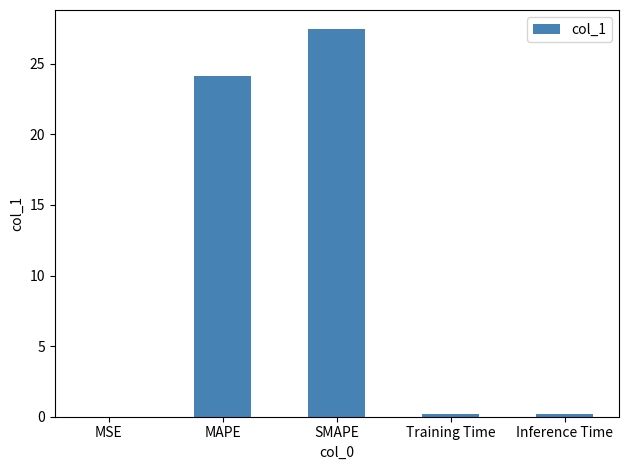

Read the value at MAPE.

24.1